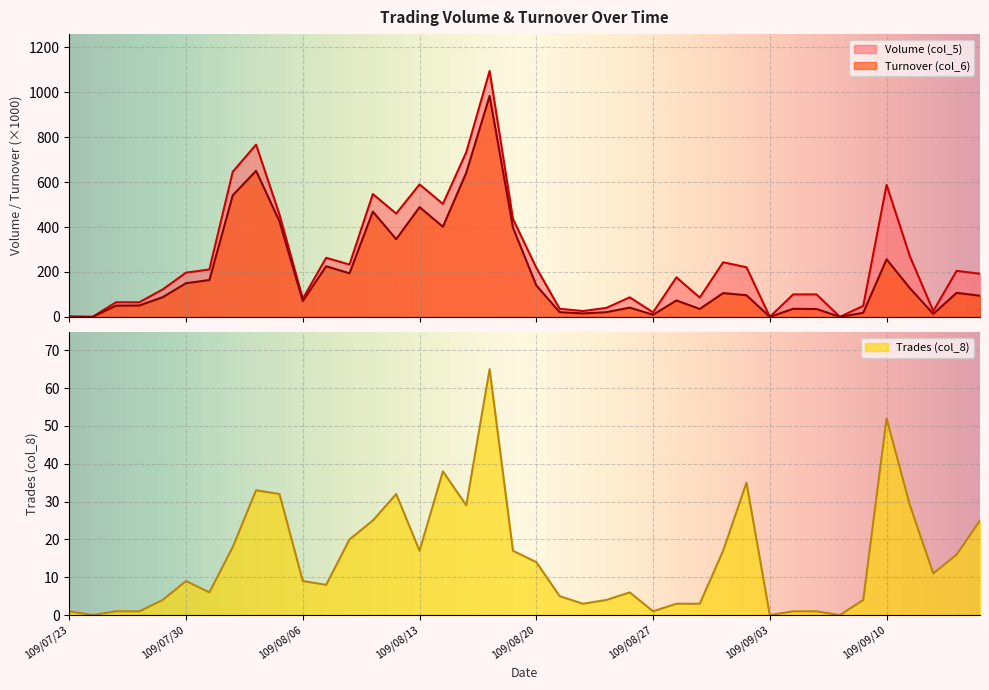

How many data points in Volume (col_5) are above 197?

19